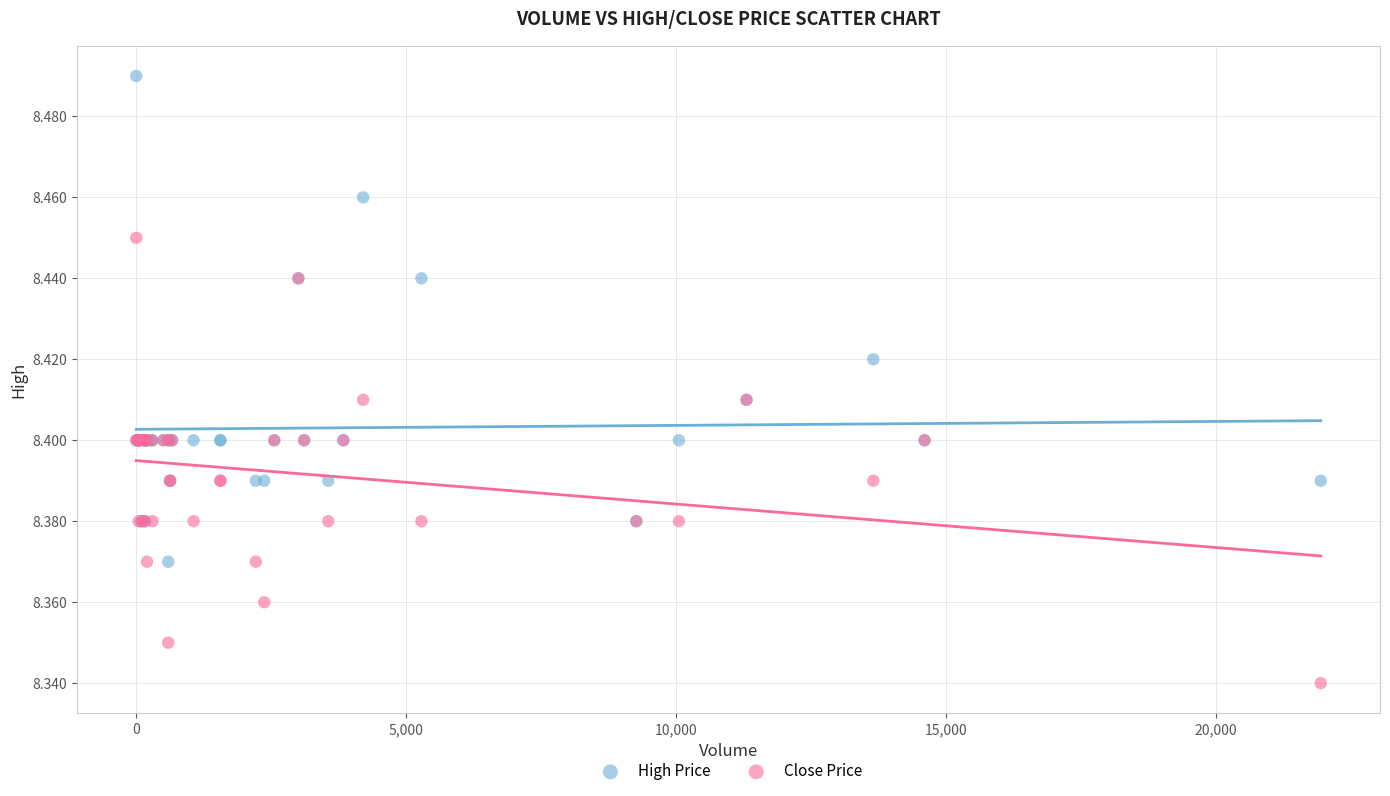

Which series contains the lowest Y value?

Close Price